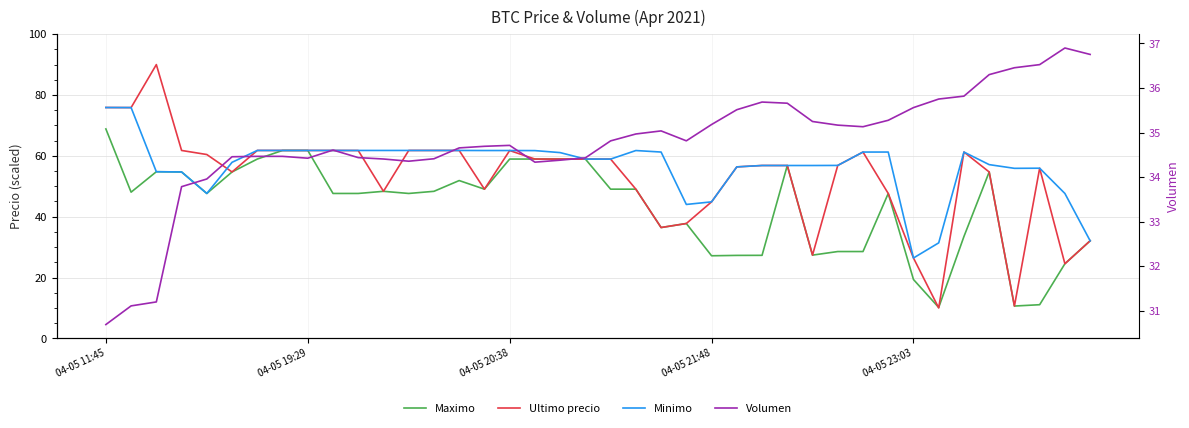

How many lines are shown in the chart?

4